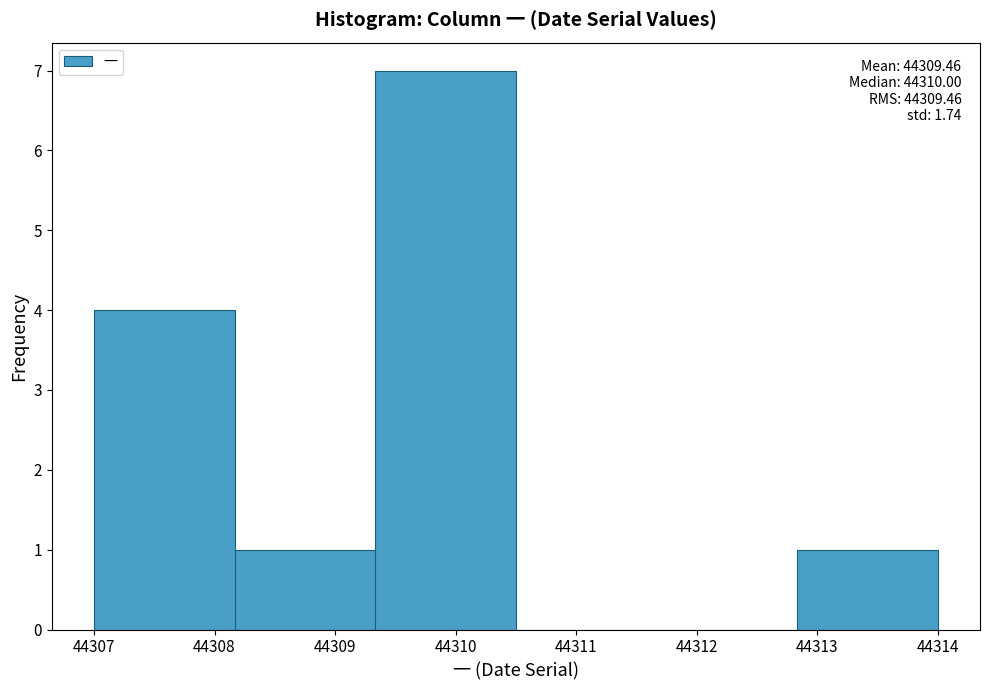

Over which range of the x-axis is the bar tallest?

44309.3 to 44310.5